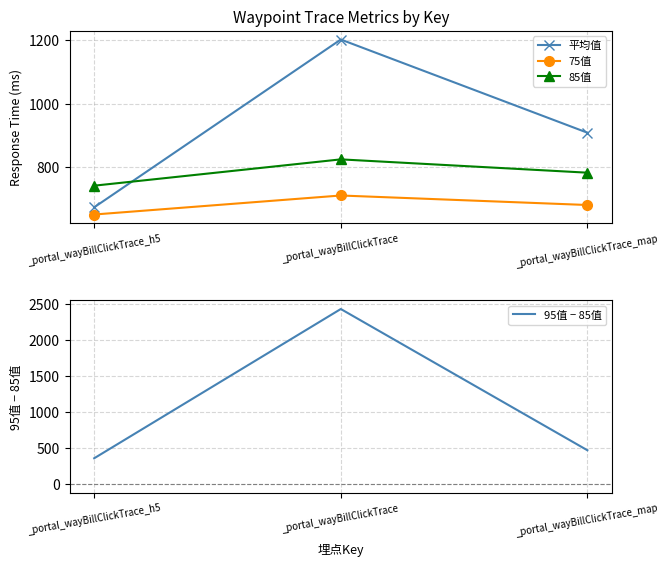

What are all the series names shown in the legend?

平均值, 75值, 85值, 95值 − 85值